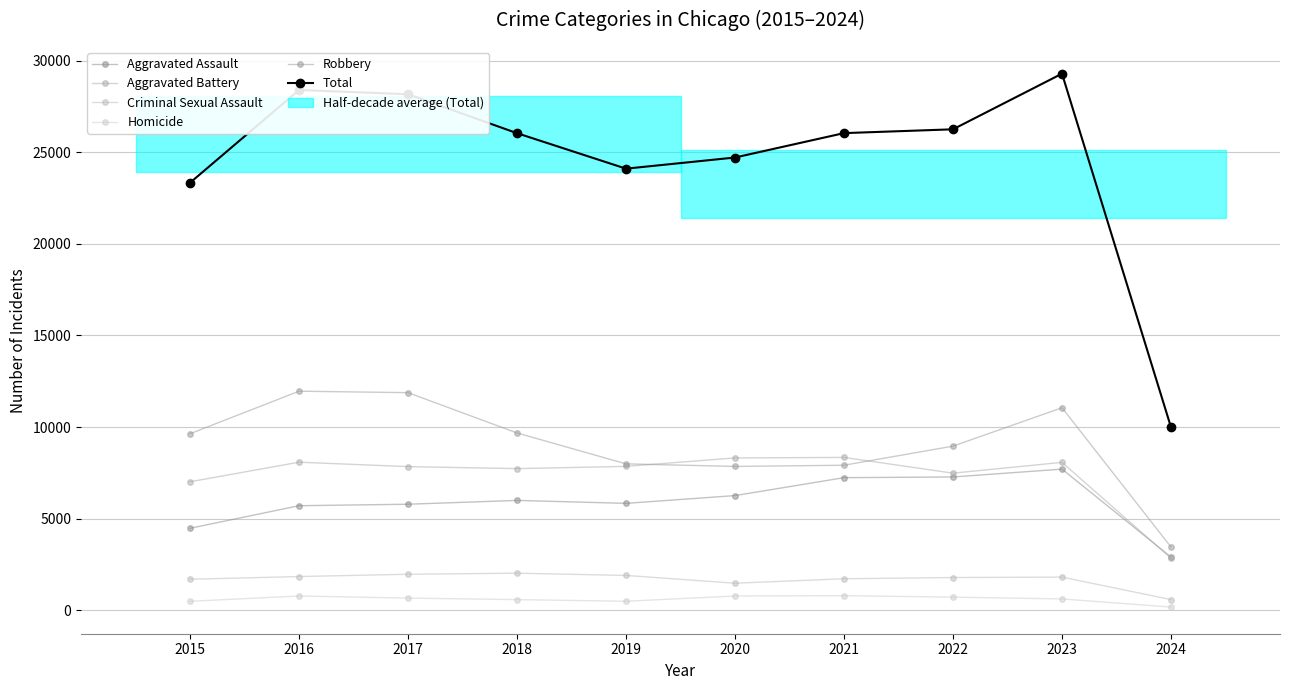

At which category does Homicide reach its first local valley?

2019